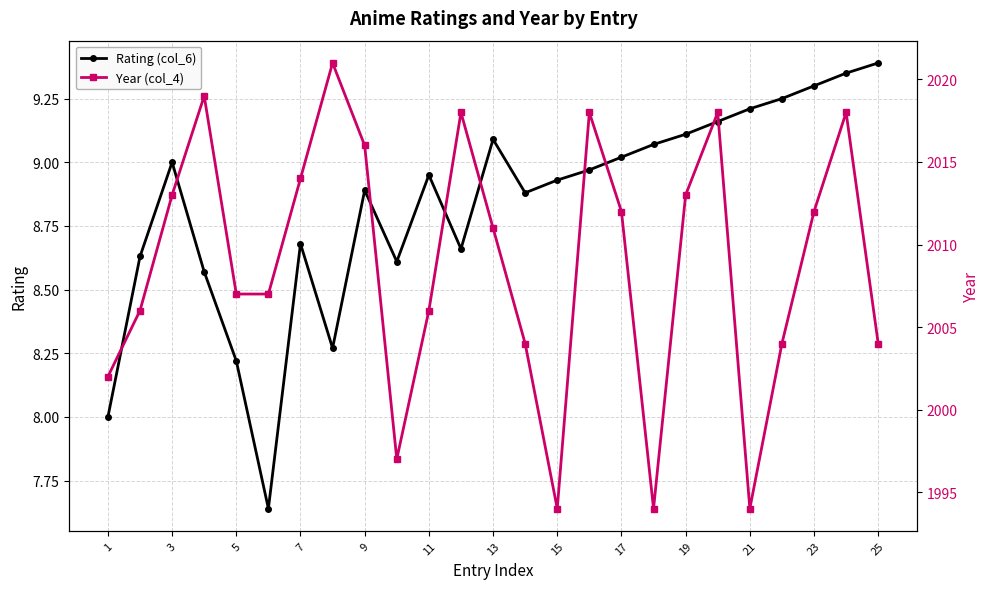

At which label is Rating (col_6) closest to 8?

1